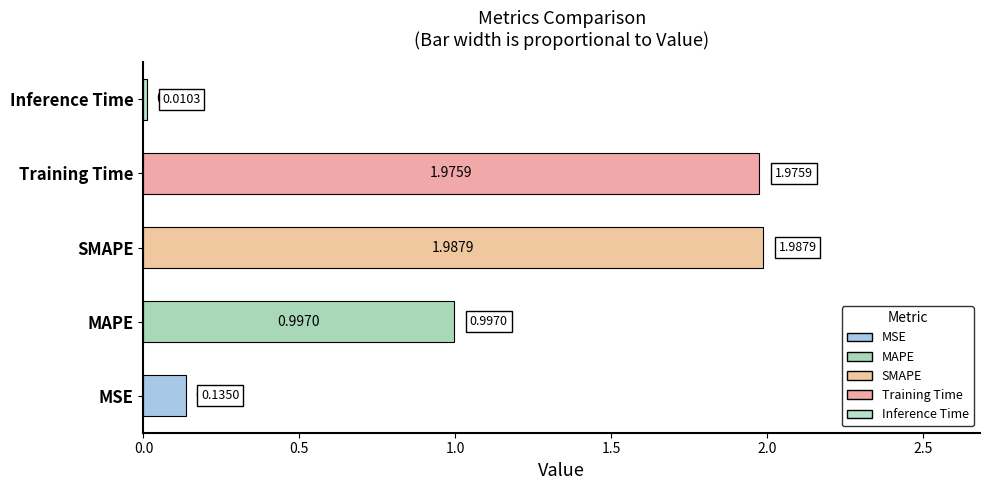

Which label corresponds to the largest value in the chart?

SMAPE